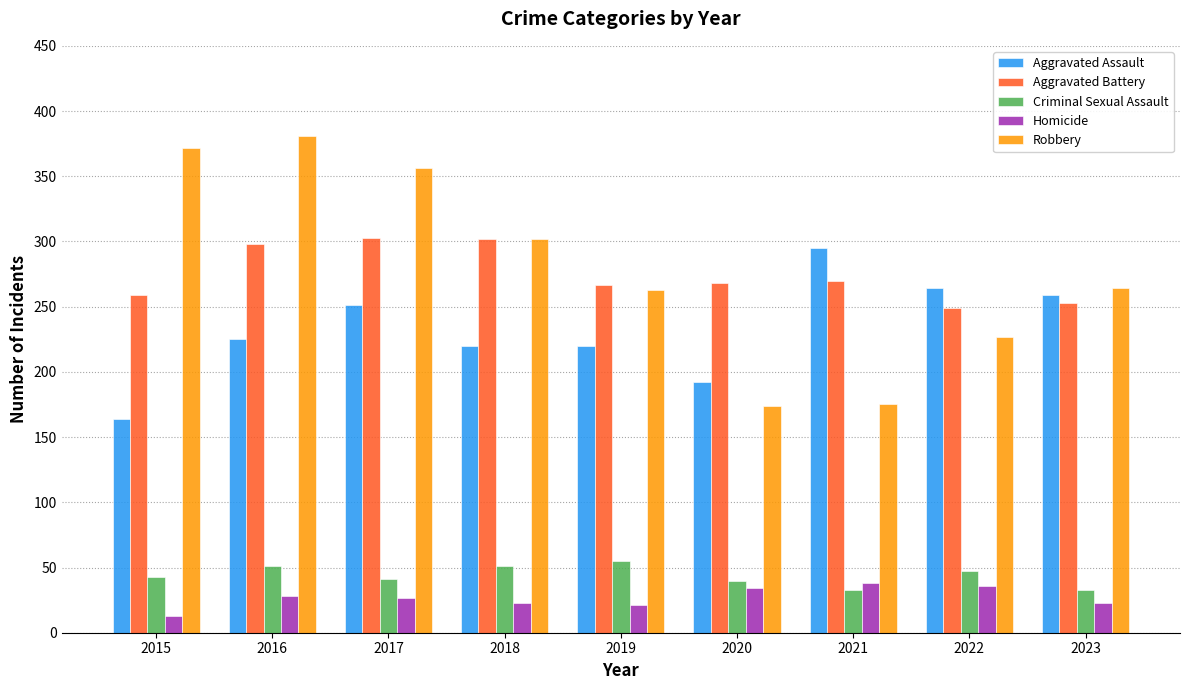

What is the maximum value shown in the chart?

381